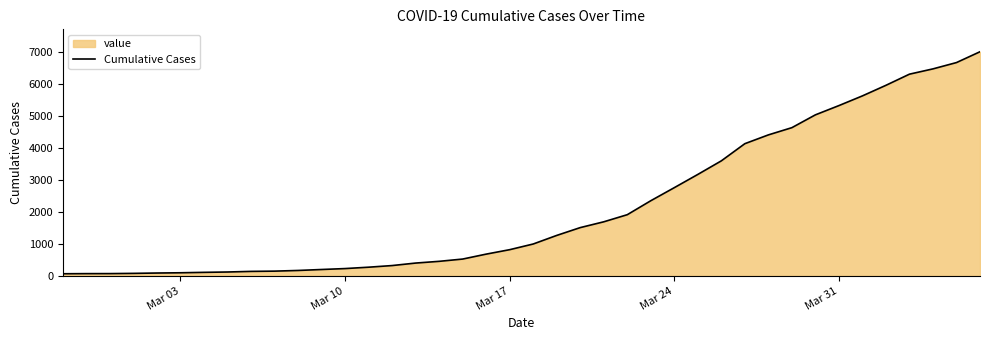

What is the difference between the maximum and minimum values?

6931